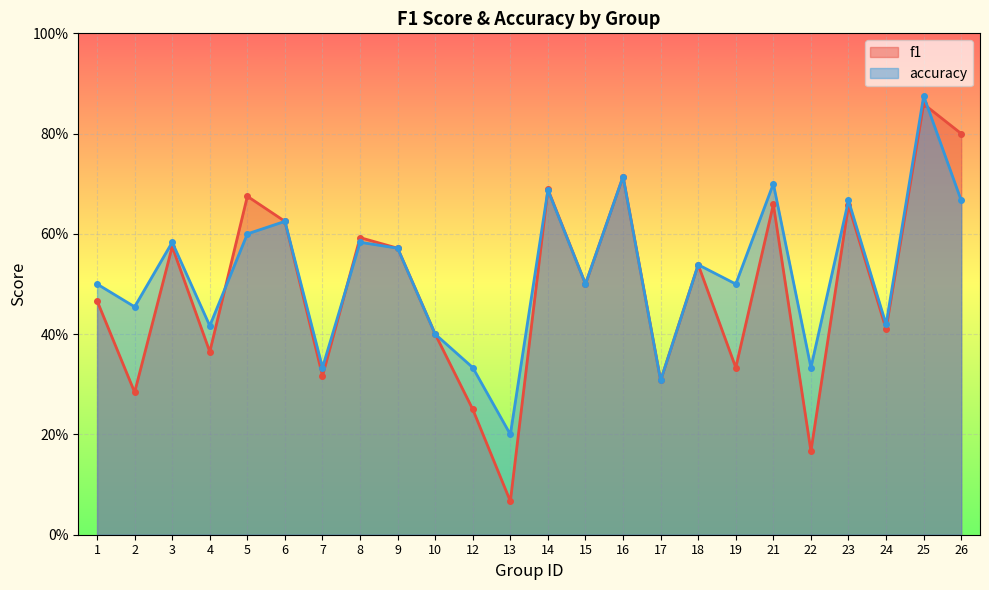

How many lines are shown in the chart?

2